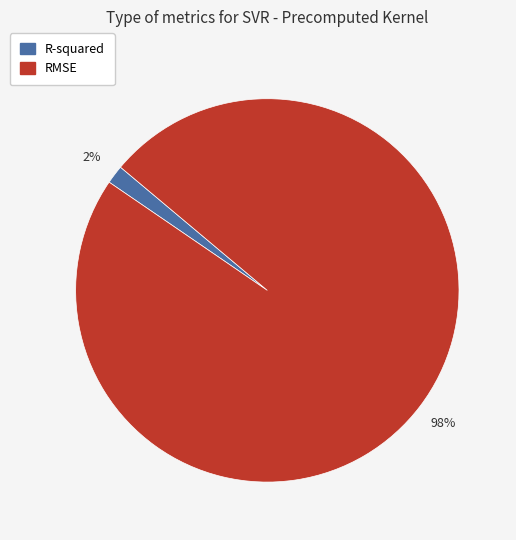

To the nearest percent, what is the average slice percentage?

50%